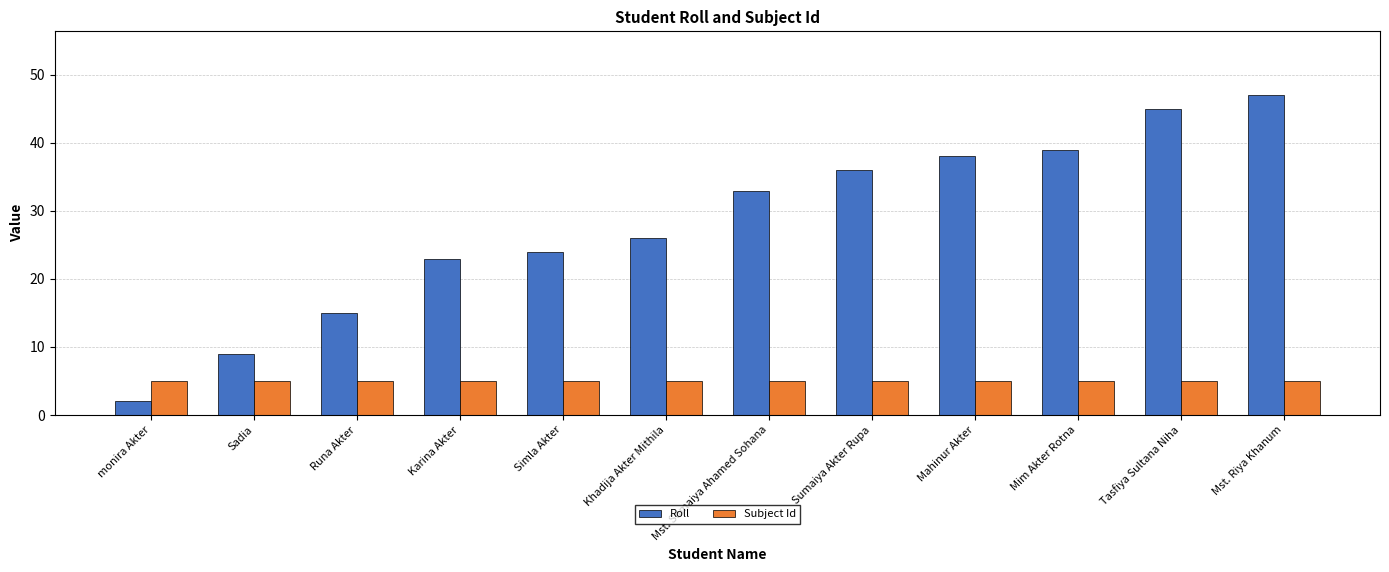

At which category is the sum across all series the highest?

Mst. Riya Khanum